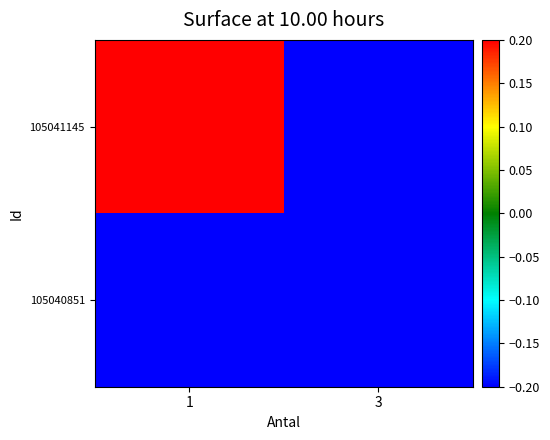

Count the number of data series in this chart.

2